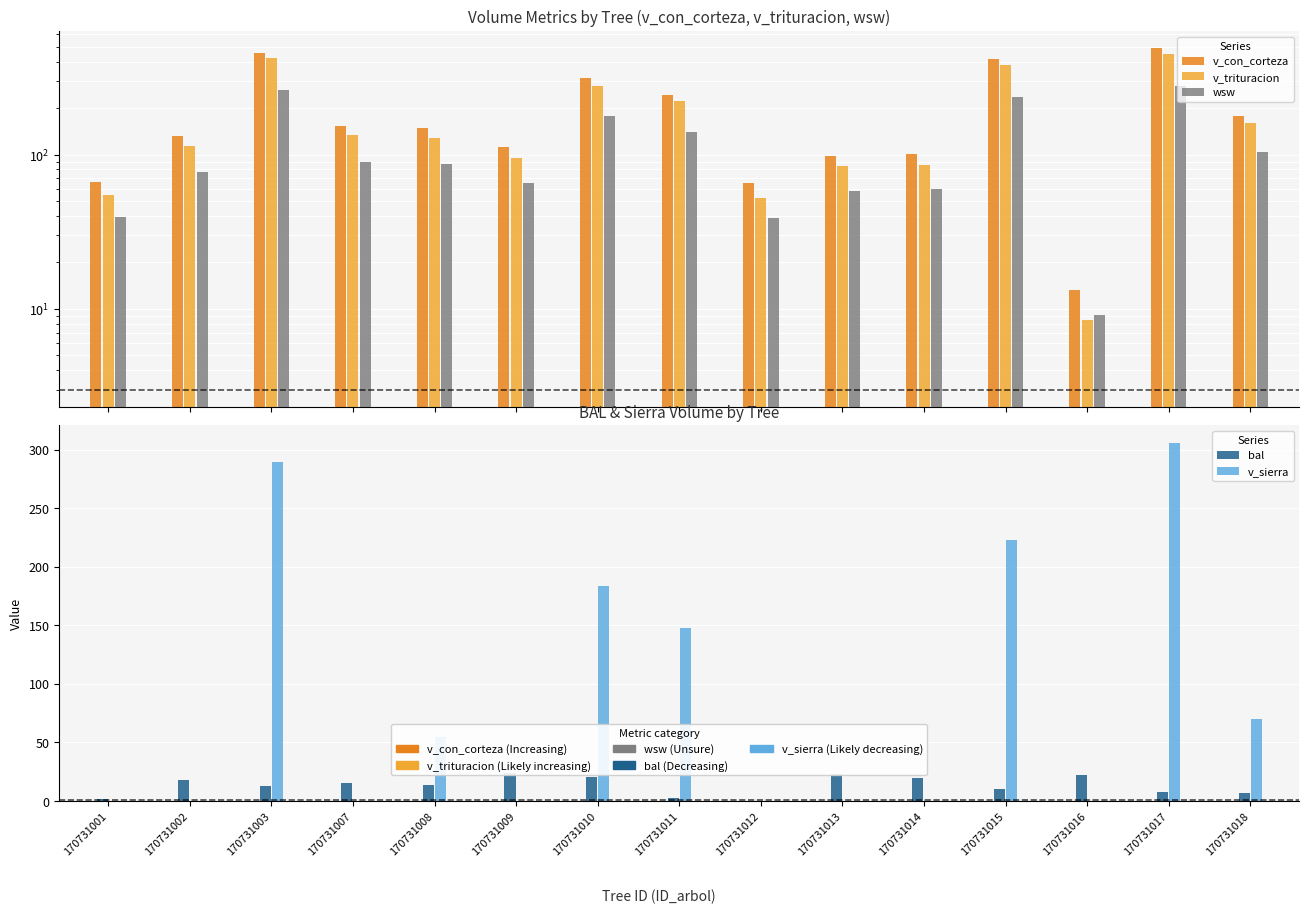

Rank the series by their maximum value, from highest to lowest.

v_con_corteza, v_trituracion, v_sierra, wsw, bal